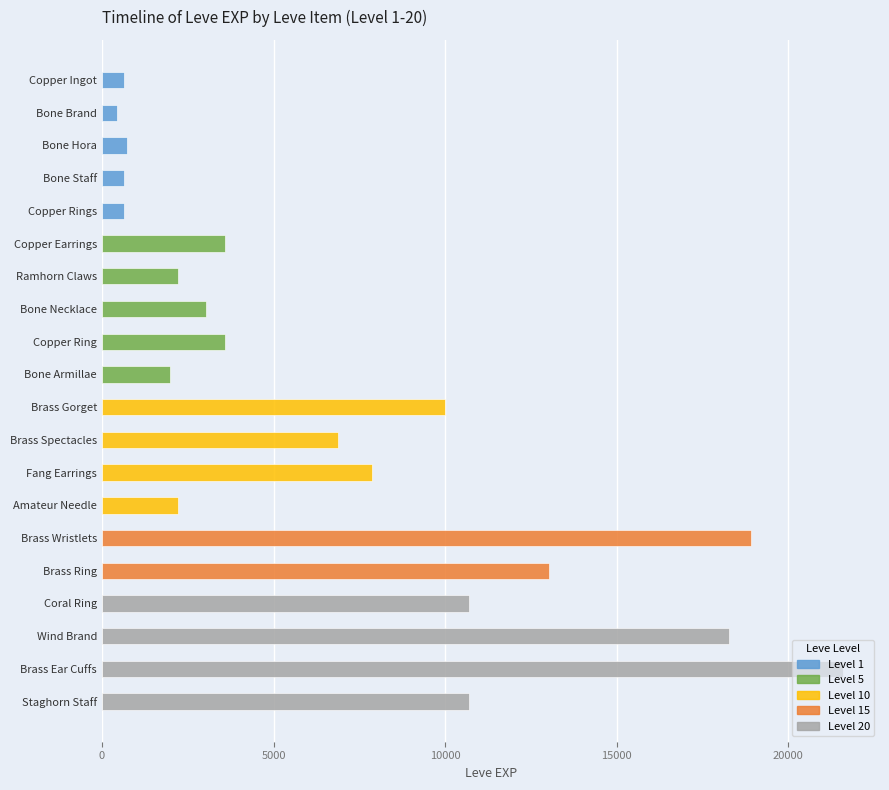

Read the leve_exp value at 18, to the nearest 10.

21600